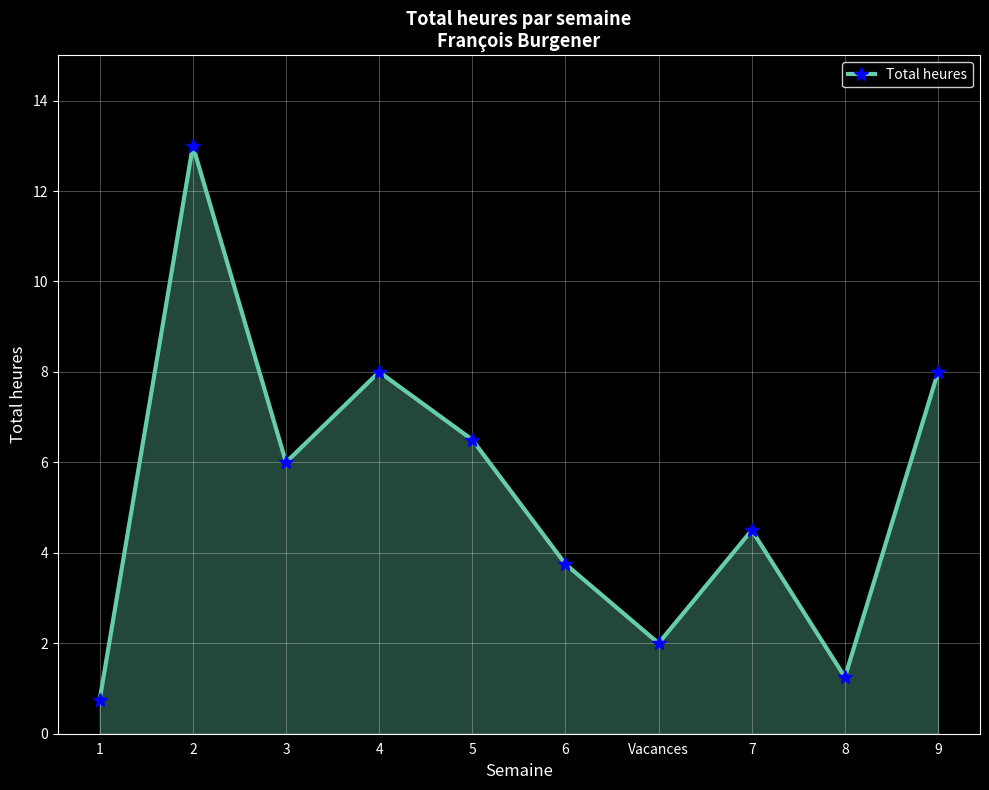

True or false: the data shows 8.0 at 9.

True